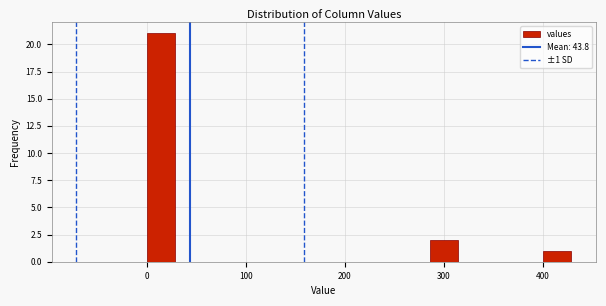

Read against the x-axis, roughly where is the centre of the tallest bar?

10